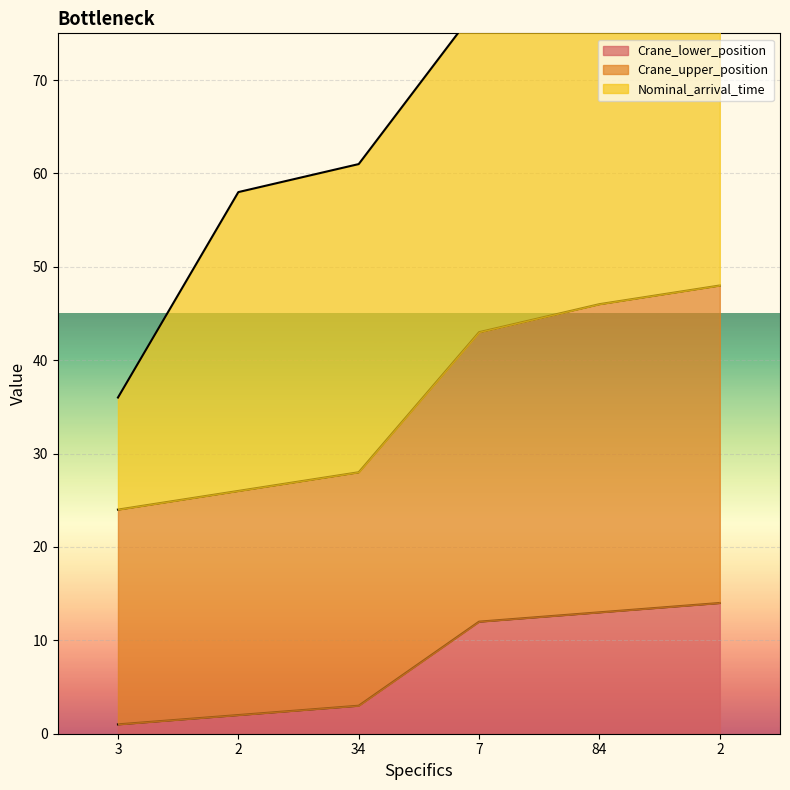

At how many categories does at least one series exceed 2?

6